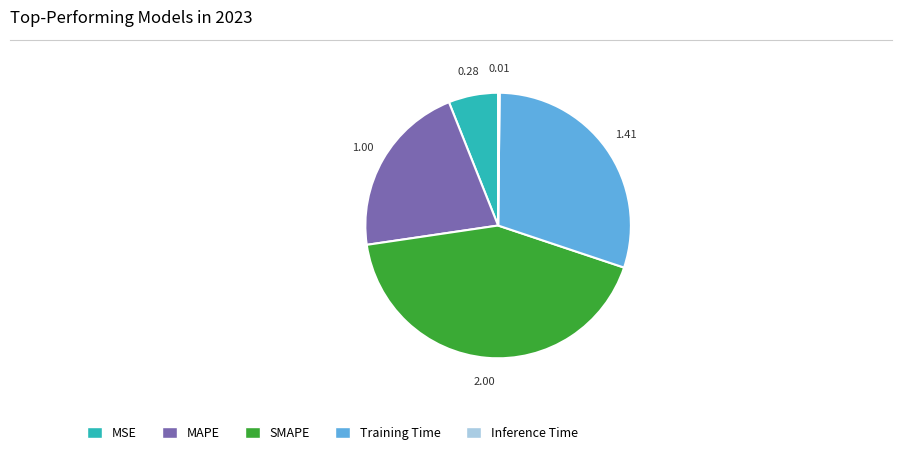

Between MSE and MAPE, which is larger?

MAPE